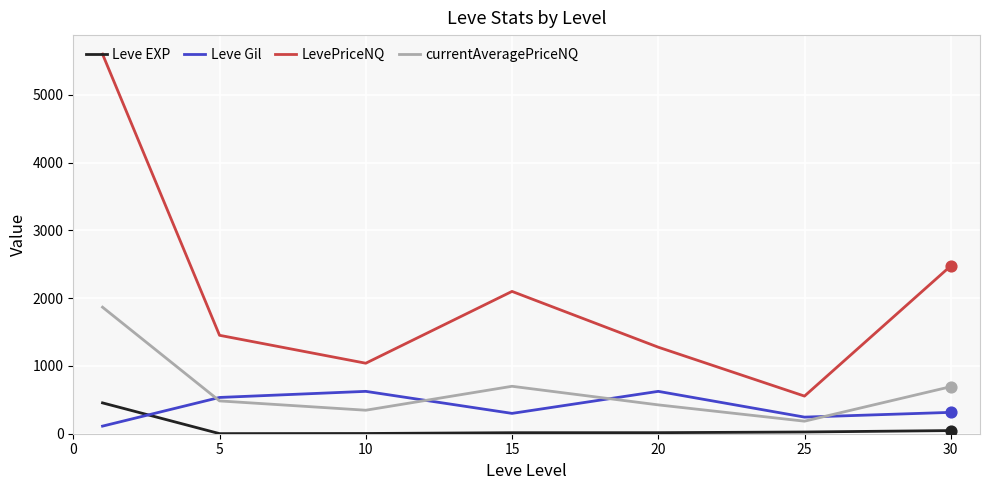

Which series has the largest total across all categories?

LevePriceNQ